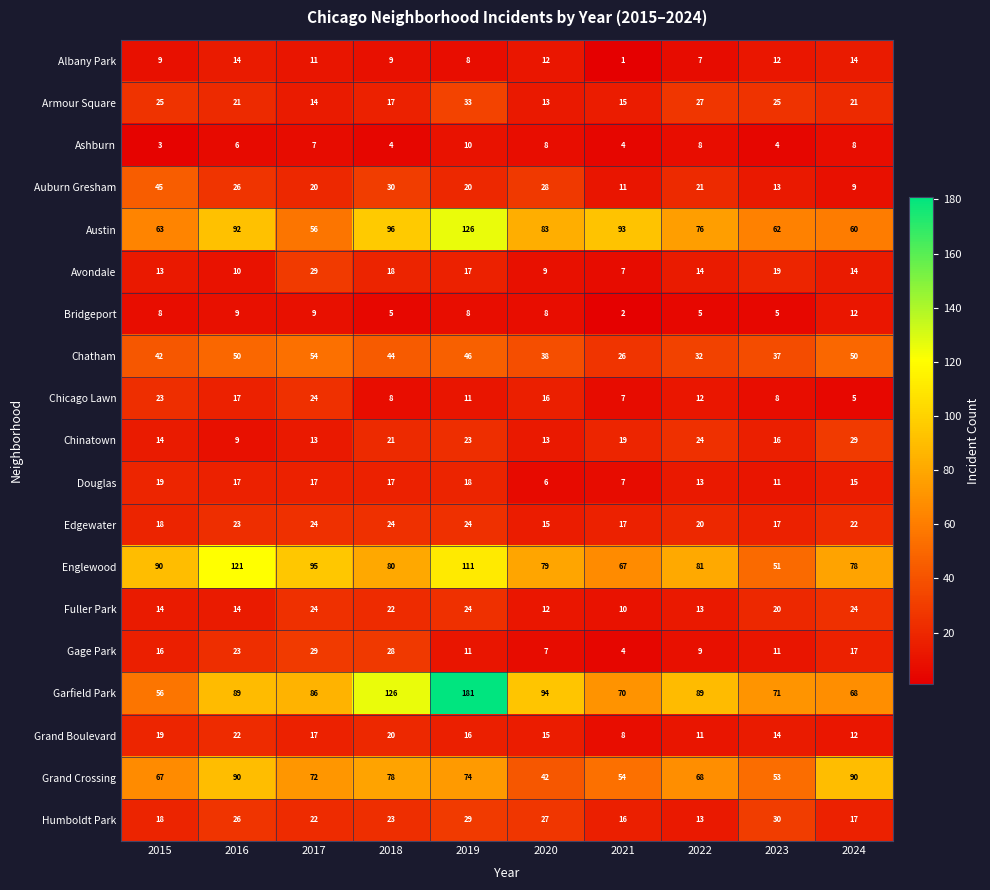

Which category has the highest value in the Humboldt Park series?

2023